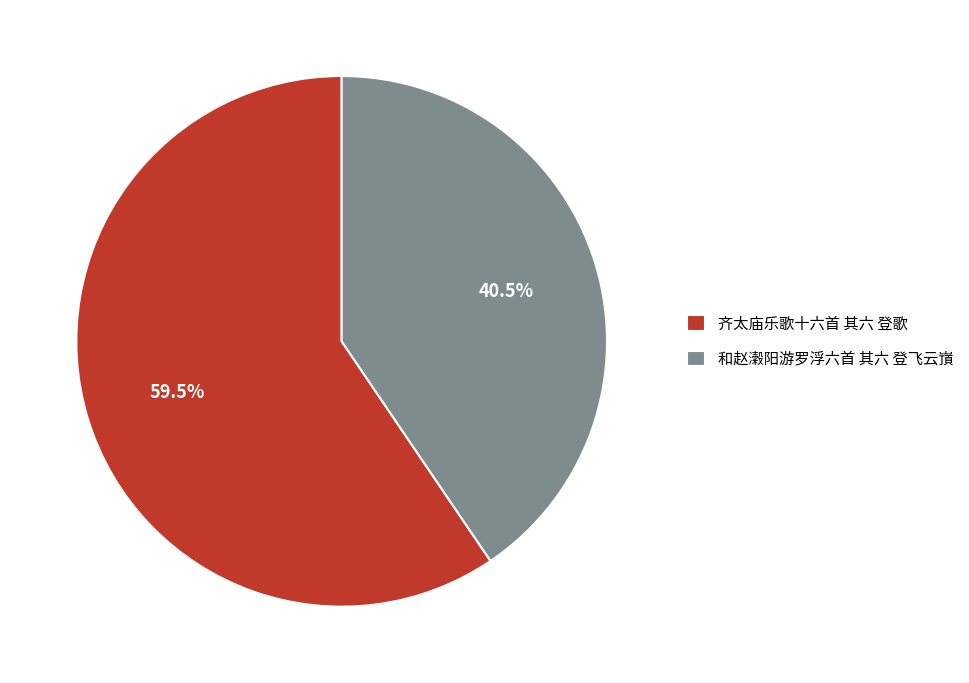

What is the ratio of the value at 和赵瀔阳游罗浮六首 其六 登飞云嵿 to the value at 齐太庙乐歌十六首 其六 登歌?

0.7